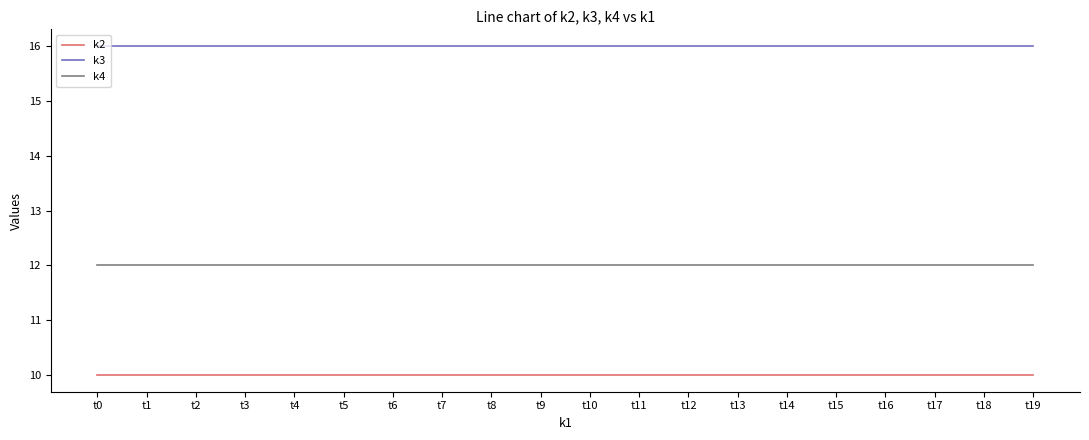

Which series has the largest total across all categories?

k3